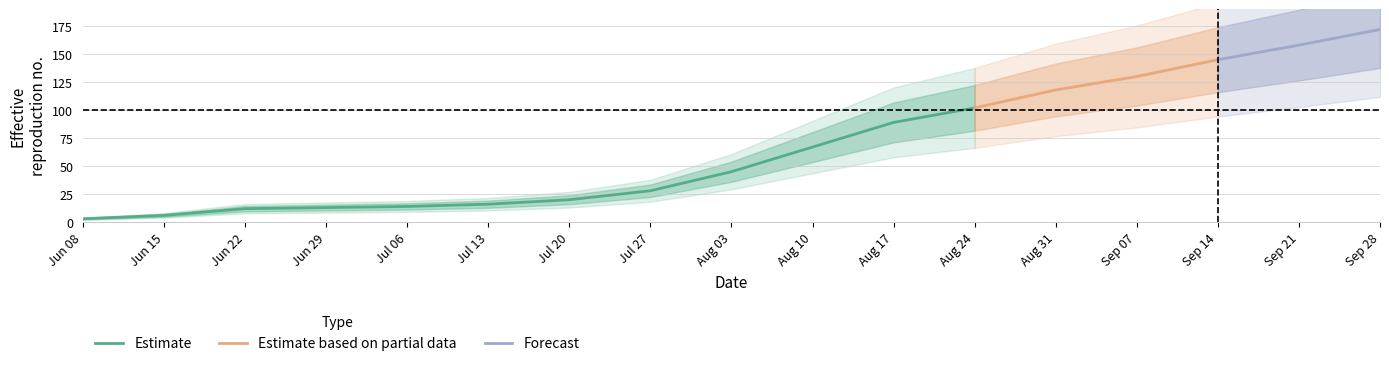

What is the spread (max minus min) of values at 2020-07-13?

15